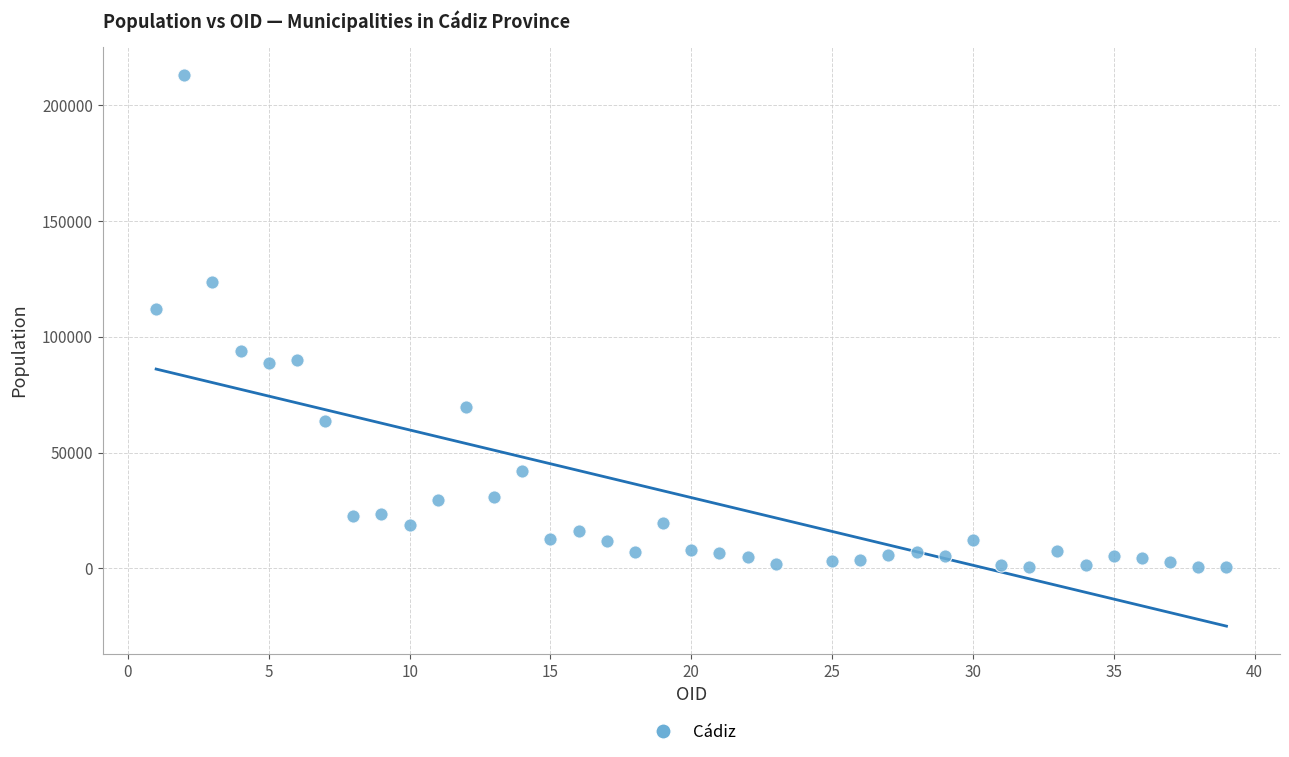

What is the range of X values (max minus min)?

38